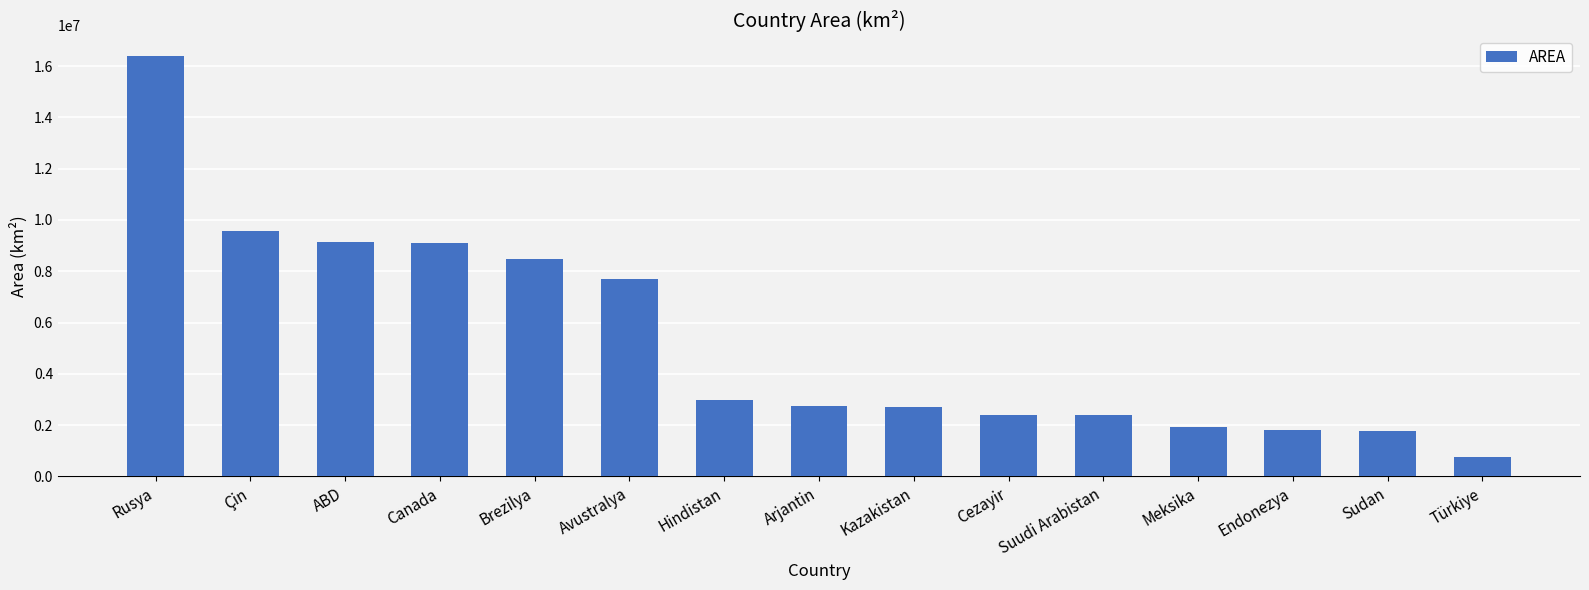

The value at ABD is 15732143. True or false?

False